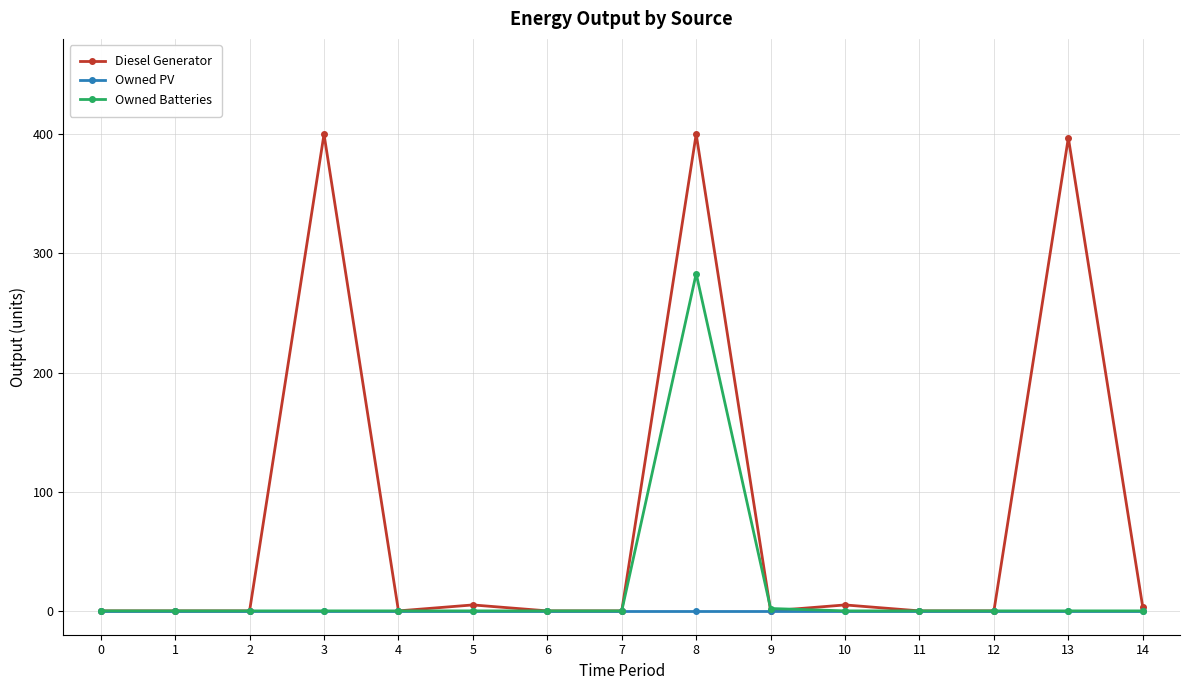

List the series in order of their peak value, lowest first.

Owned PV, Owned Batteries, Diesel Generator